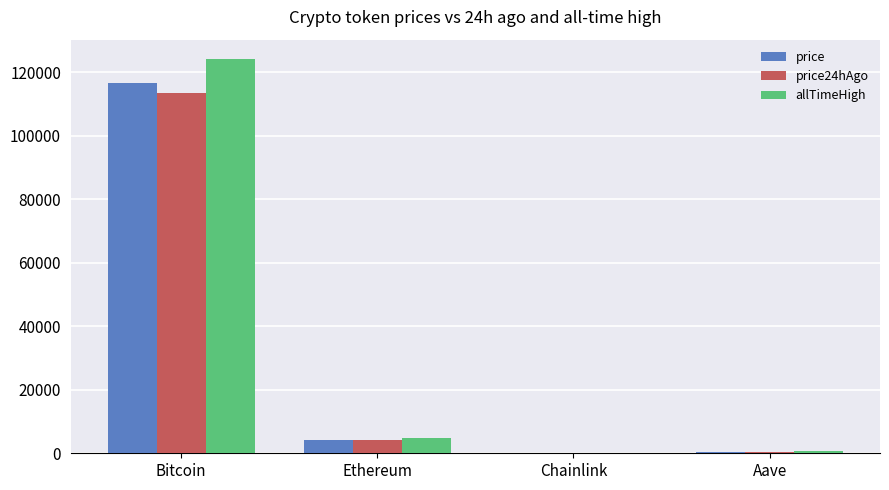

How many distinct data groups are displayed?

3